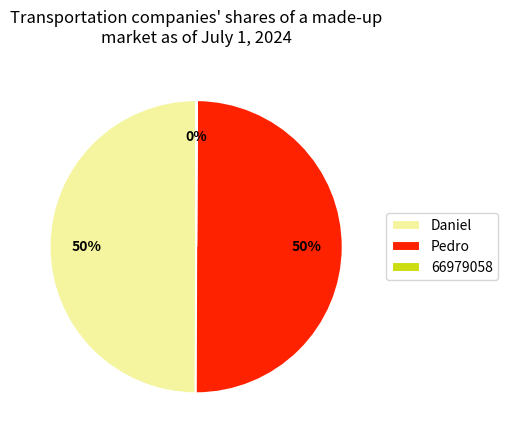

What is the ratio of the value at Pedro to the value at Daniel?

1.0